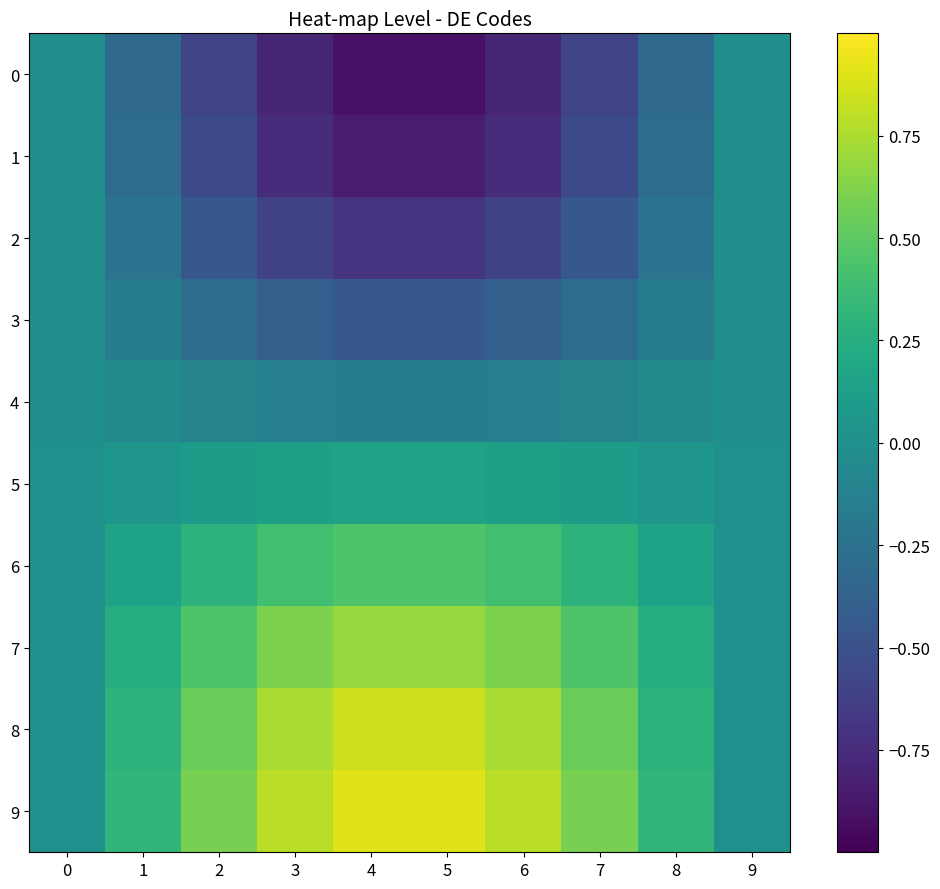

Which category has the highest value across all series?

4